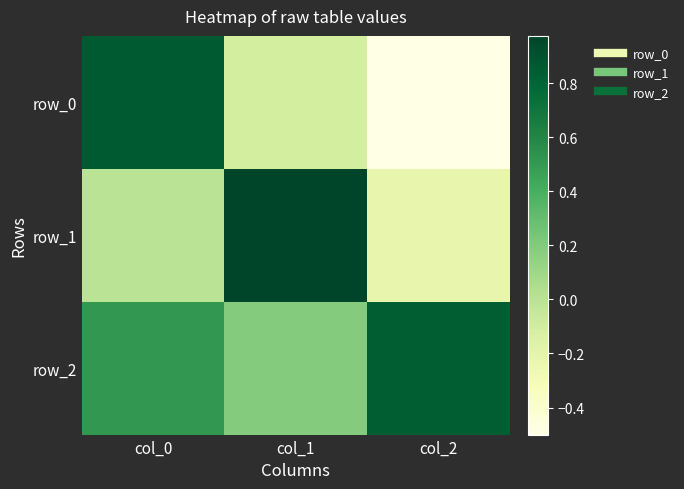

At how many categories does at least one series exceed 0?

3